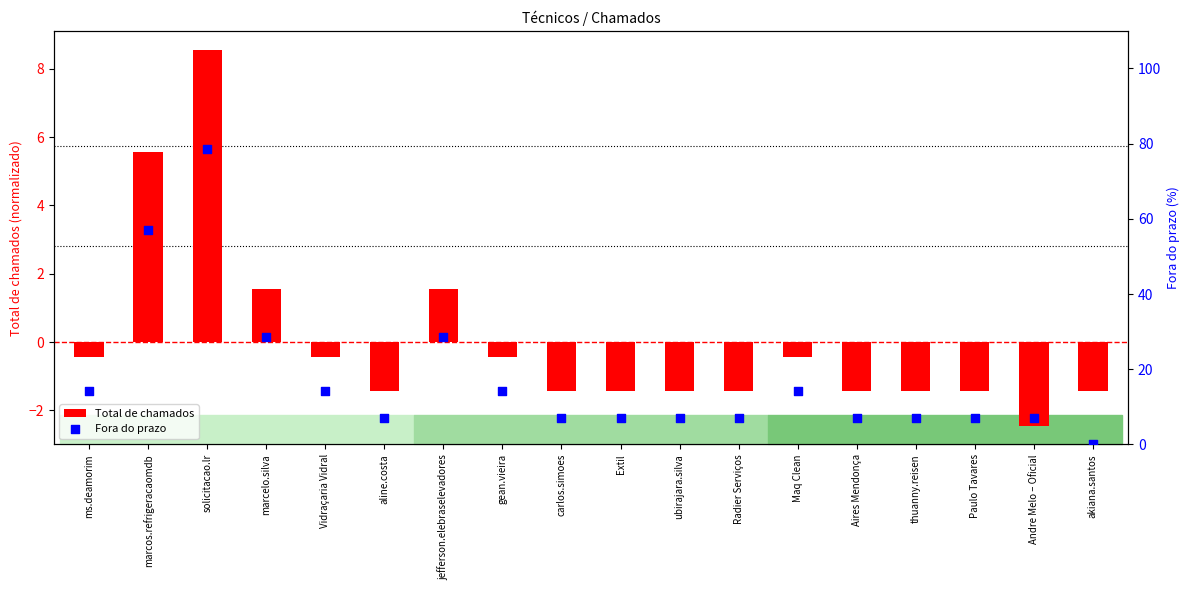

Which series has the largest Y range (max minus min)?

Fora do prazo